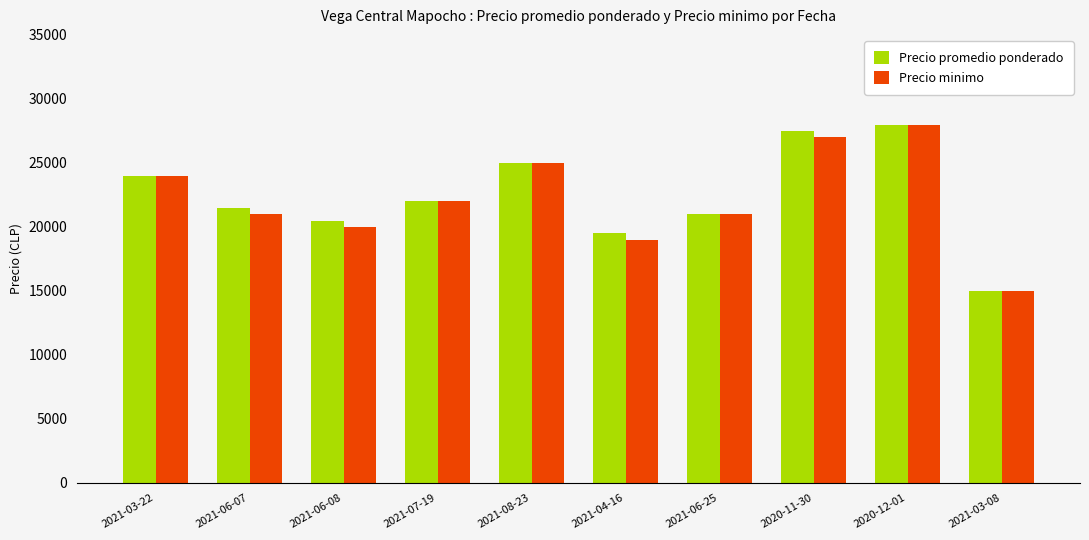

The Precio promedio ponderado series shows 13721 at 2021-03-22. True or false?

False